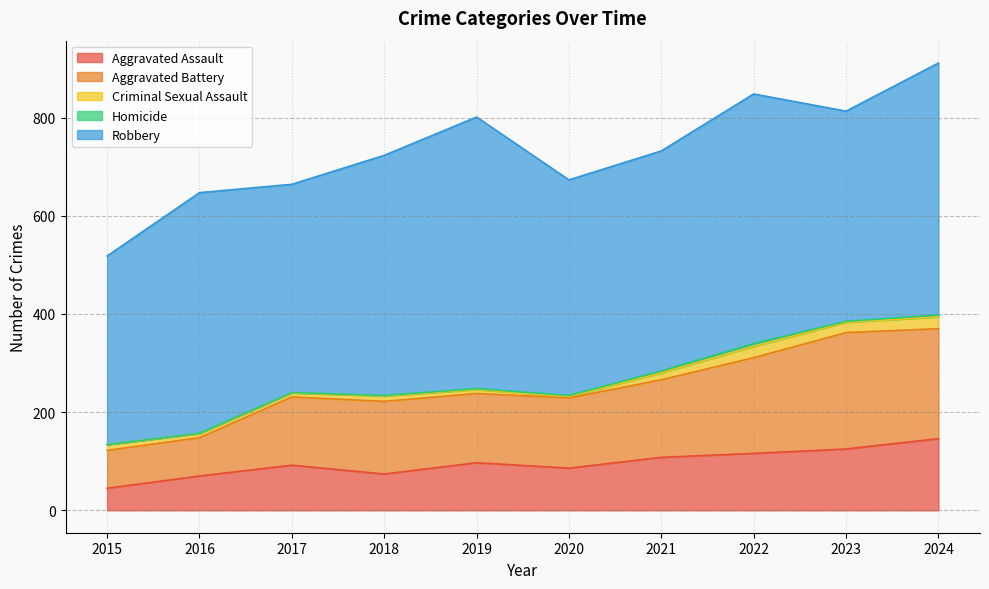

Reading left to right, transcribe all the data shown in this chart.

Aggravated Assault: 2015=45	2016=70	2017=92	2018=74	2019=97	2020=86	2021=108	2022=116	2023=125	2024=146
Aggravated Battery: 2015=77	2016=78	2017=139	2018=148	2019=141	2020=143	2021=158	2022=195	2023=237	2024=224
Criminal Sexual Assault: 2015=12	2016=8	2017=8	2018=11	2019=8	2020=3	2021=14	2022=23	2023=21	2024=24
Homicide: 2015=0	2016=1	2017=1	2018=1	2019=2	2020=2	2021=4	2022=6	2023=2	2024=4
Robbery: 2015=384	2016=490	2017=424	2018=489	2019=553	2020=439	2021=448	2022=508	2023=428	2024=513